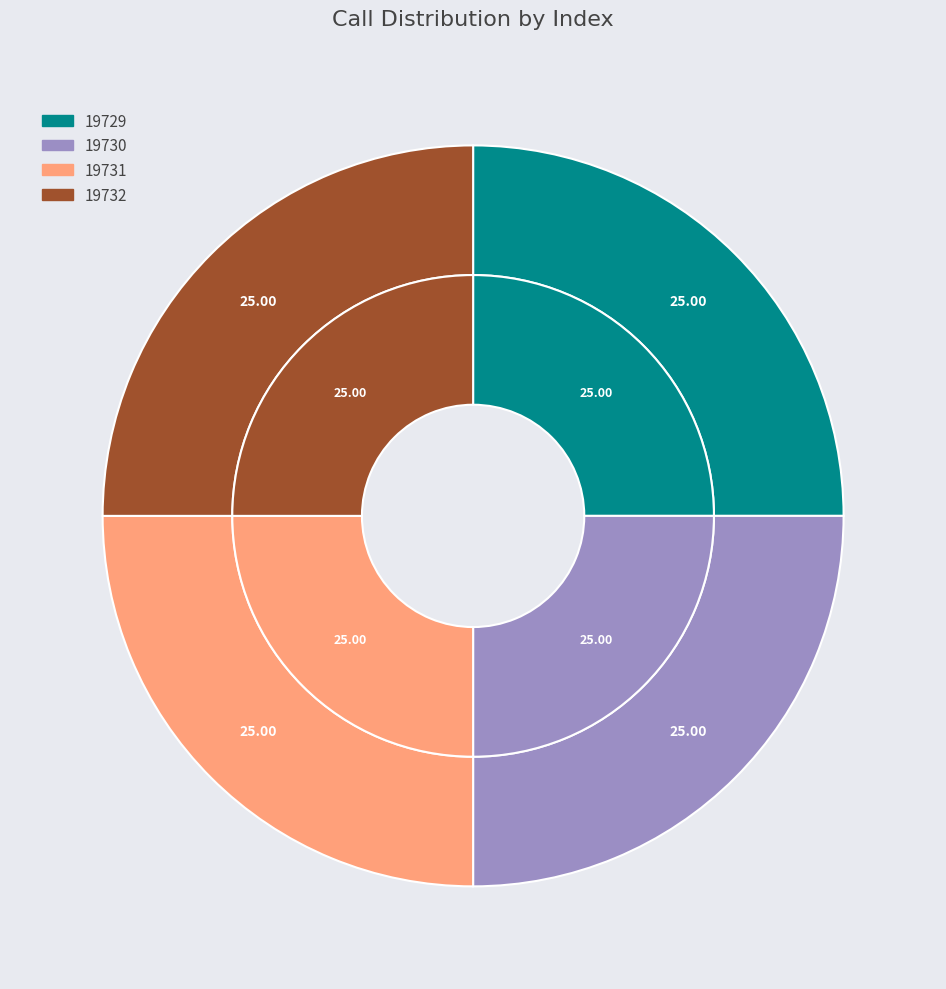

Rank the categories by value from lowest to highest.

19729, 19730, 19731, 19732